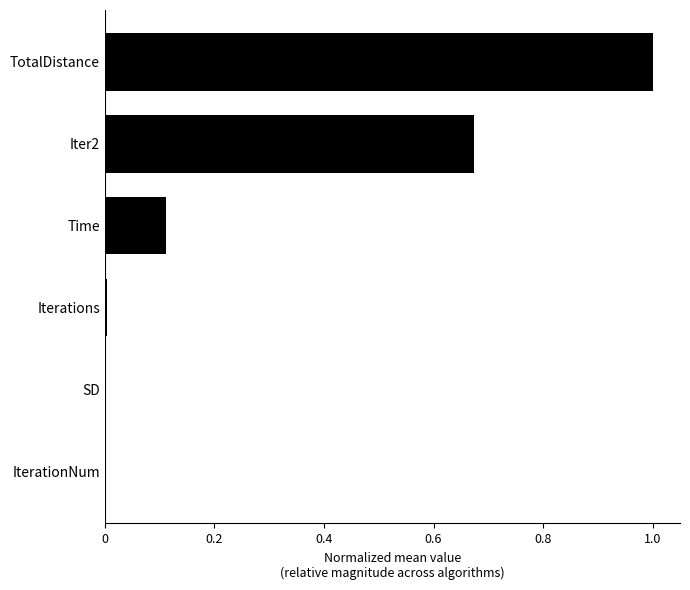

Which has a higher value, Time or IterationNum?

Time